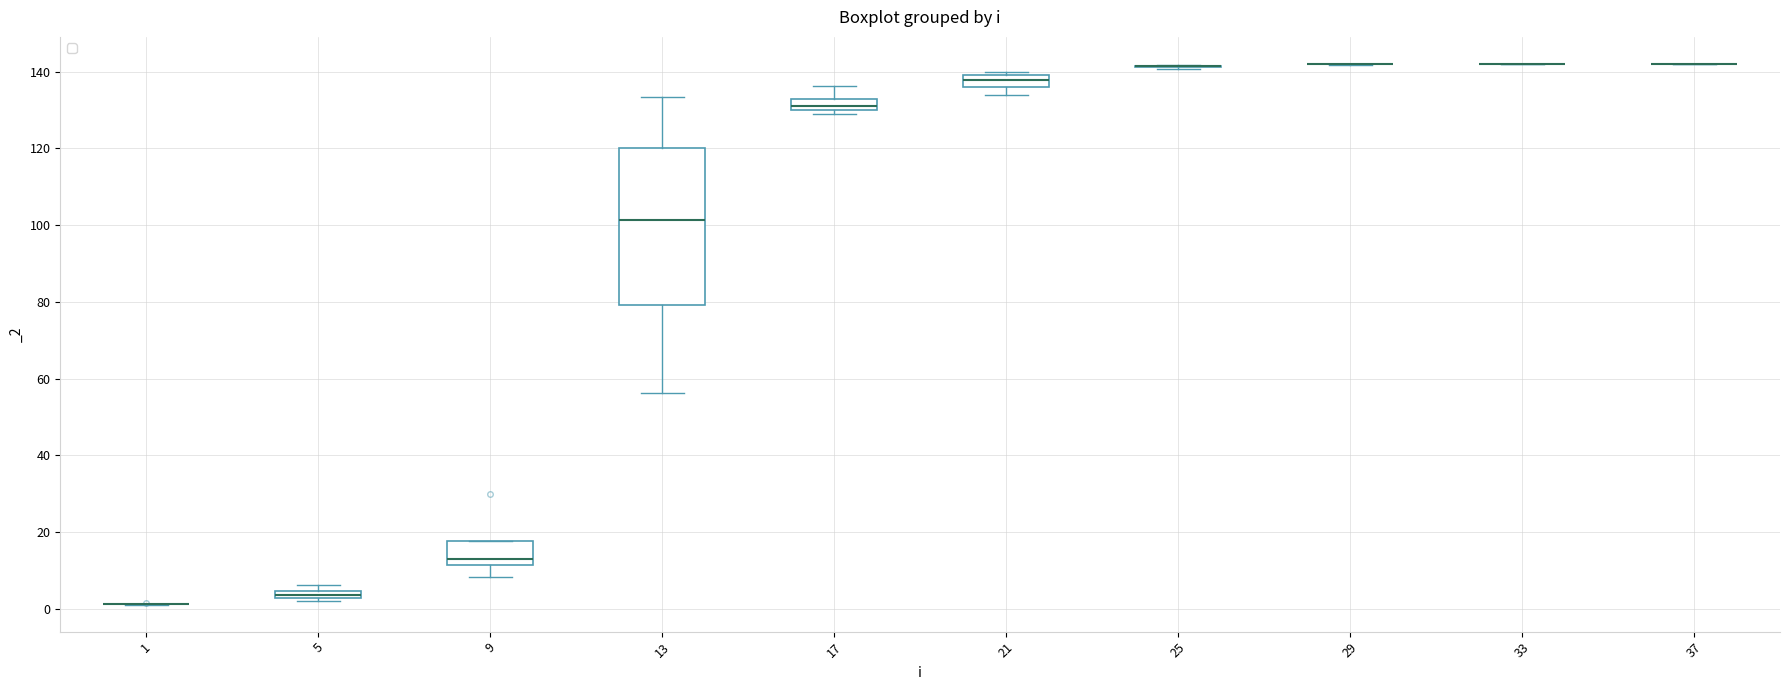

Where is the upper edge of the box at x = 21 on the y-axis? The values are not printed on the chart, so give them approximately, as read against the axis.

140